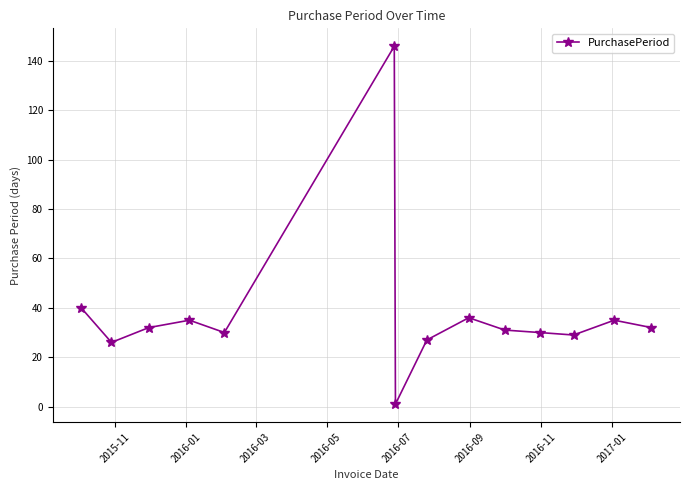

Reading left to right, list all the values displayed in this chart.

40	26	32	35	30	146	1	27	36	31	30	29	35	32